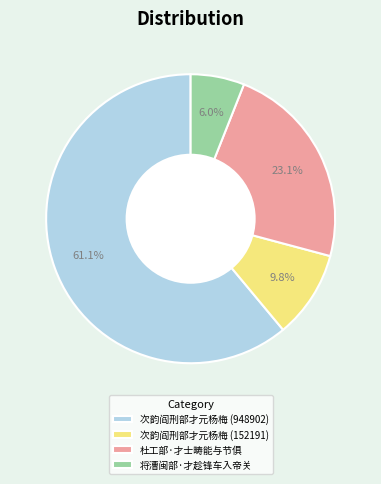

How many segments does this pie chart have?

4